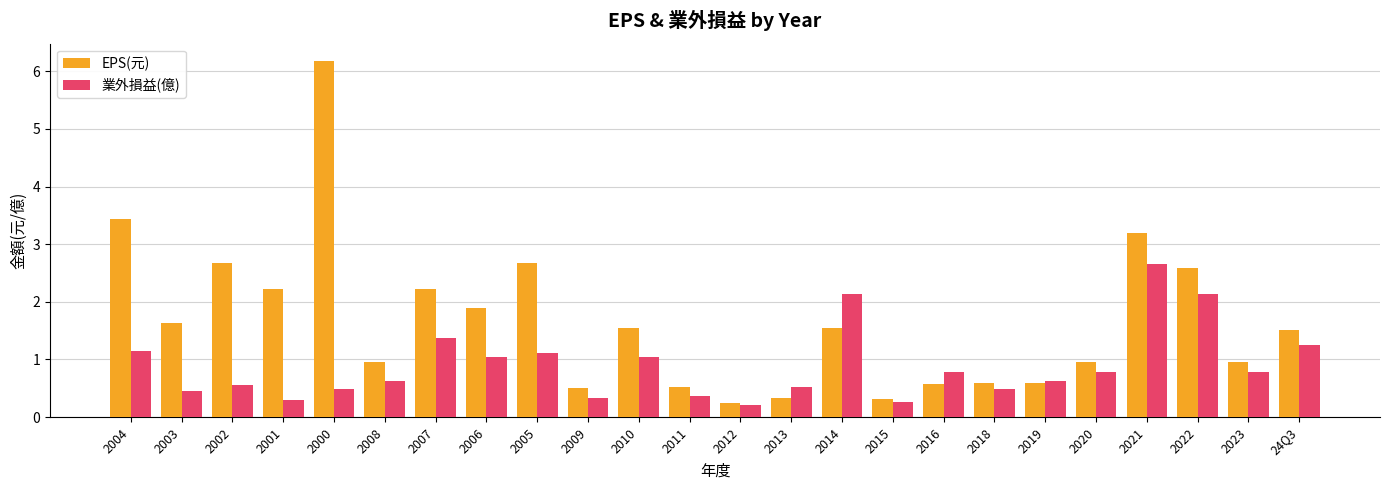

The value of 業外損益(億) at 2019 is 0.3. True or false?

False